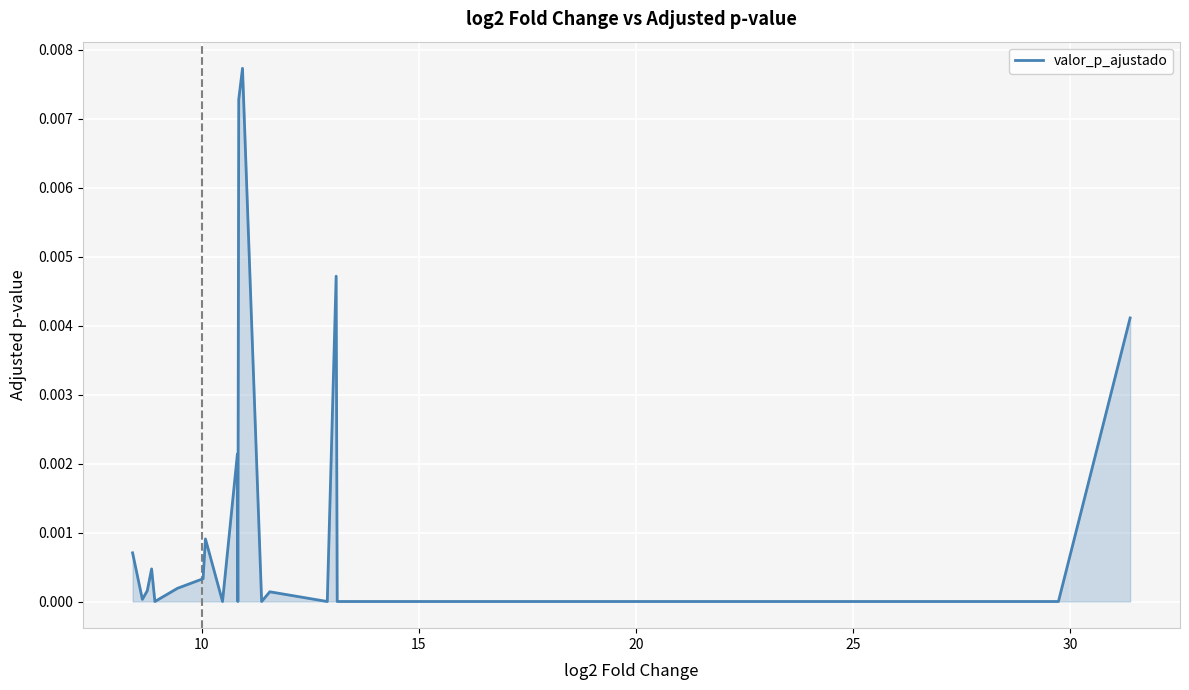

Is this an area chart (filled region under the line)?

Yes